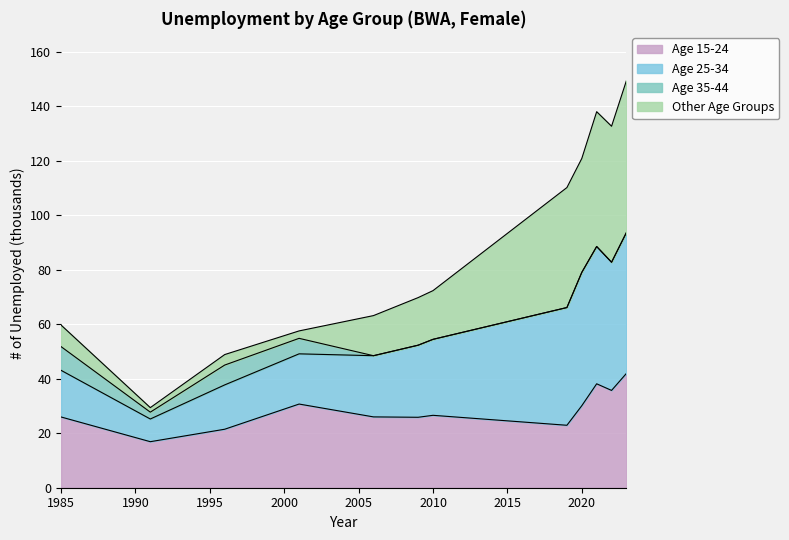

What is the spread (max minus min) of values at 1991?

12.5